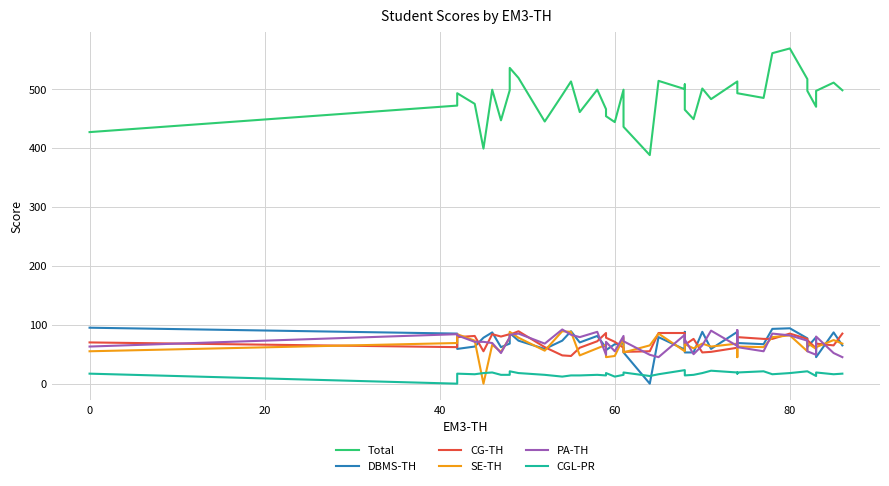

True or false: PA-TH and CG-TH intersect in this chart.

True